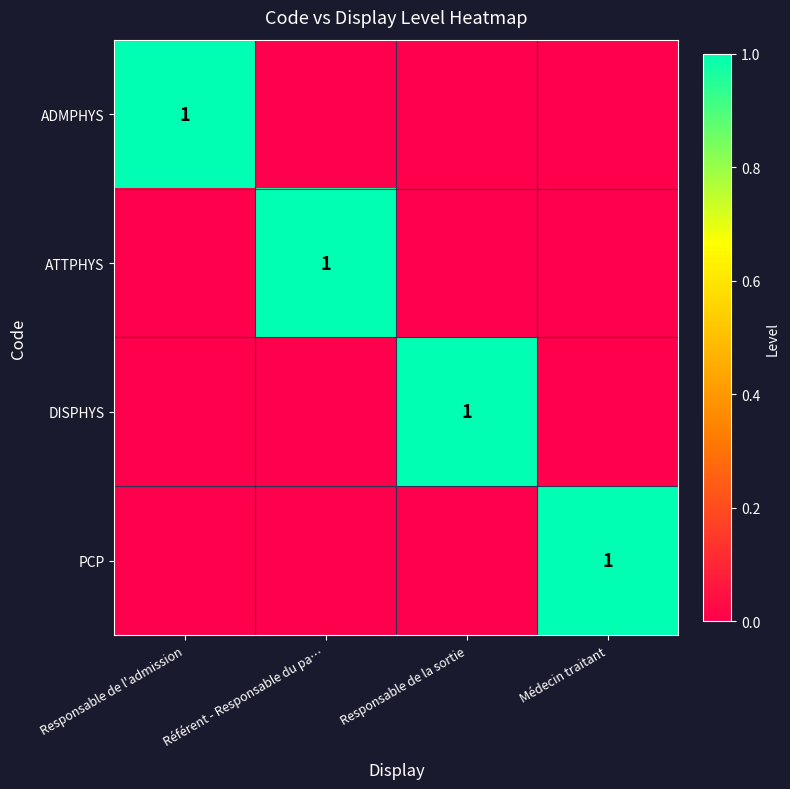

The value of PCP at Médecin traitant is 2. True or false?

False